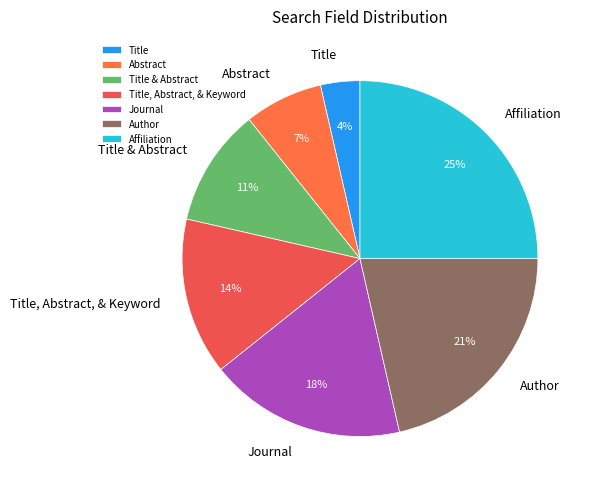

Is Affiliation the majority of the pie?

No